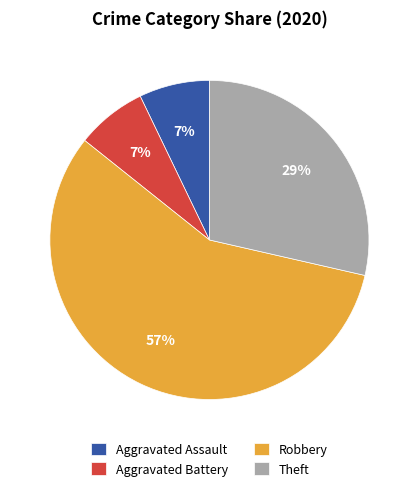

Is there any slice that represents more than half of the pie?

Yes